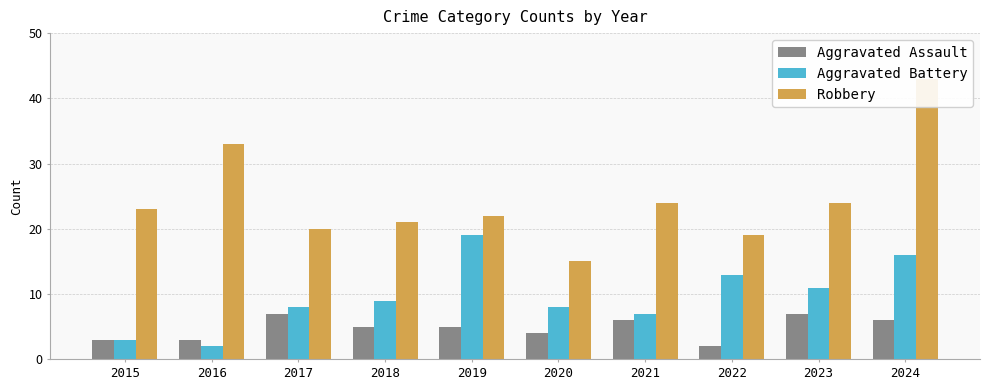

Are the bars horizontal?

No